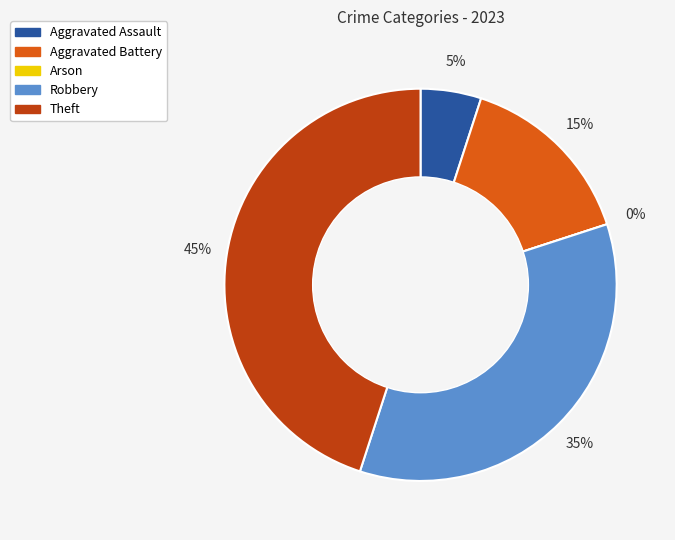

Is it true that Robbery is 21% of the pie?

False